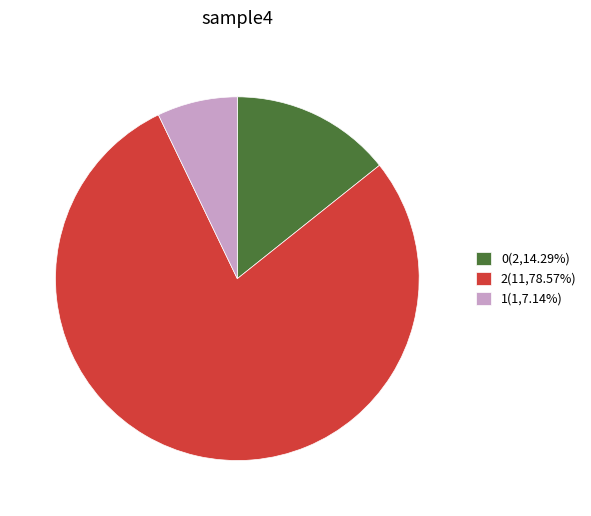

Combined, do 2(11,78.57%) and 1(1,7.14%) account for over 50%?

Yes